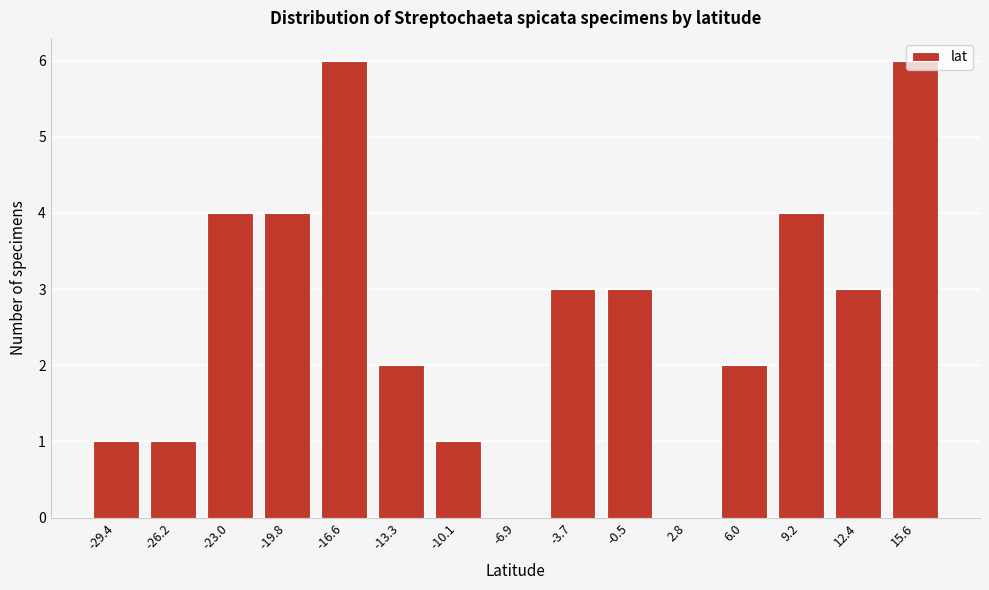

Between 6.0 and -6.9, which is larger?

6.0